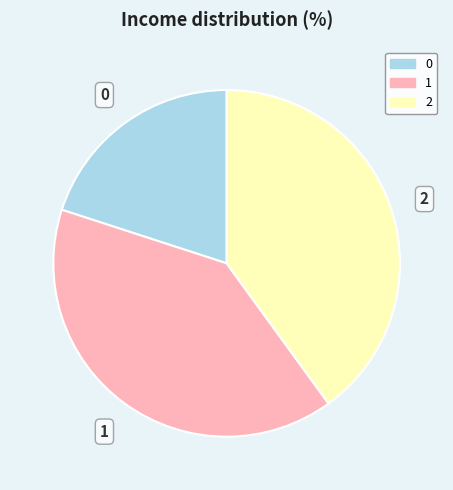

Is it true that 0 is 32% of the pie?

False